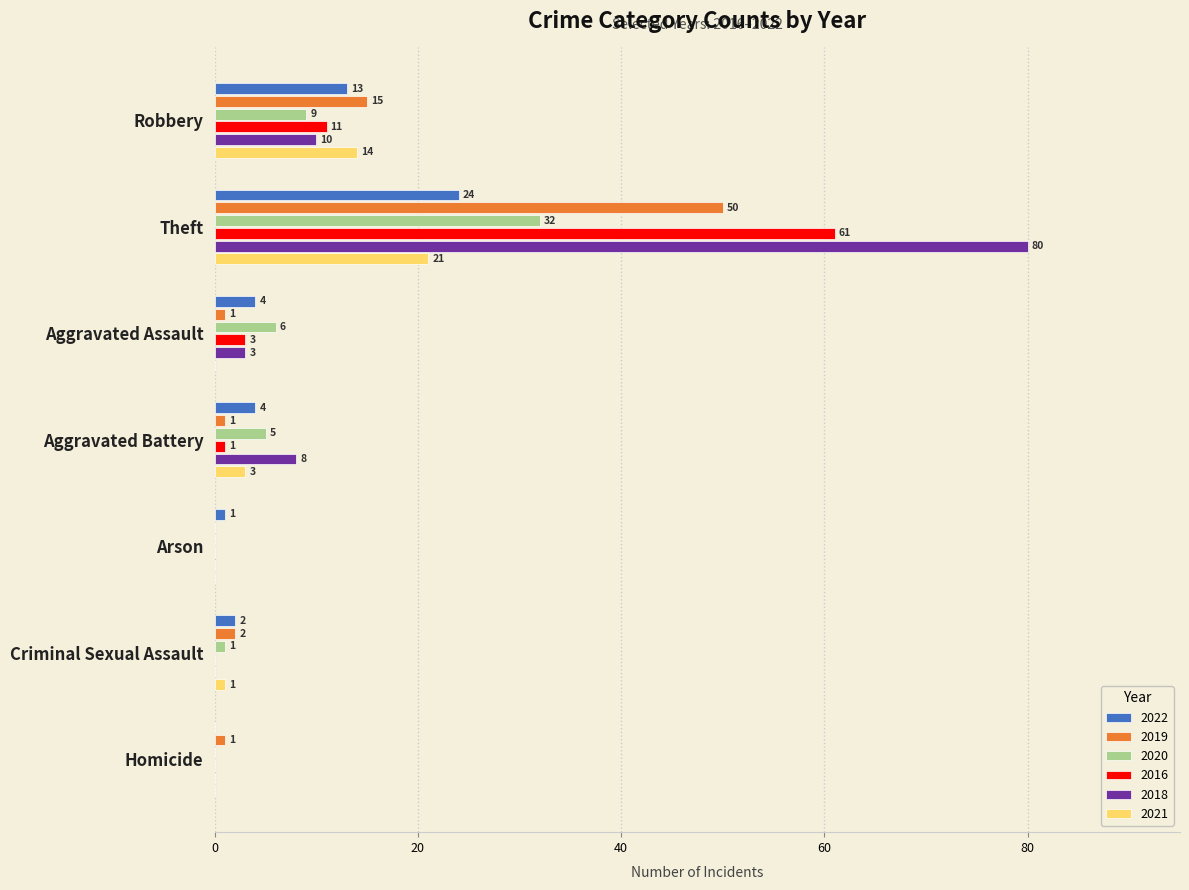

The value of 2018 at Theft is 122. True or false?

False